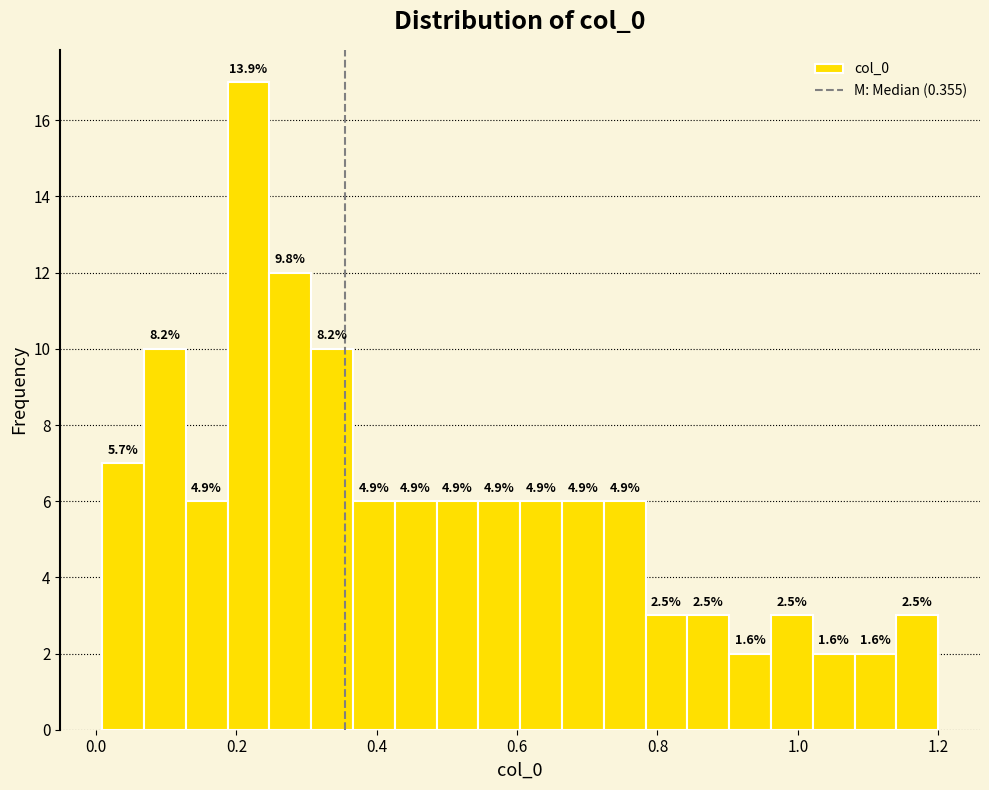

Around what value on the x-axis is the tallest bar? Give the approximate position of its centre, as read against the axis.

0.22